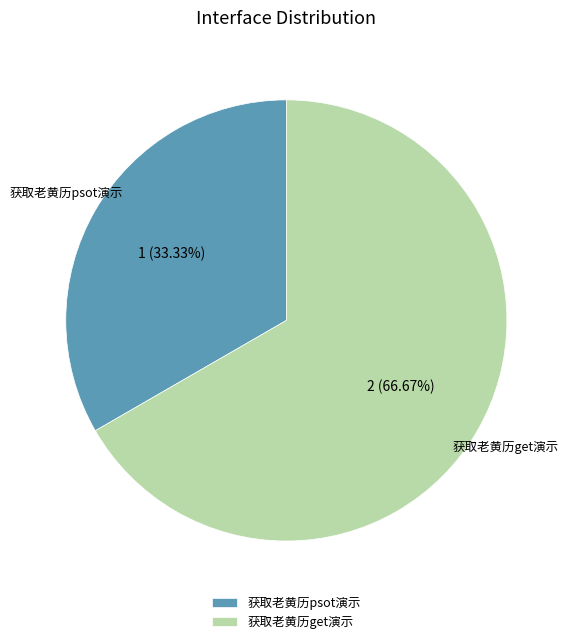

To the nearest percent, what percentage of the pie is 获取老黄历get演示?

67%